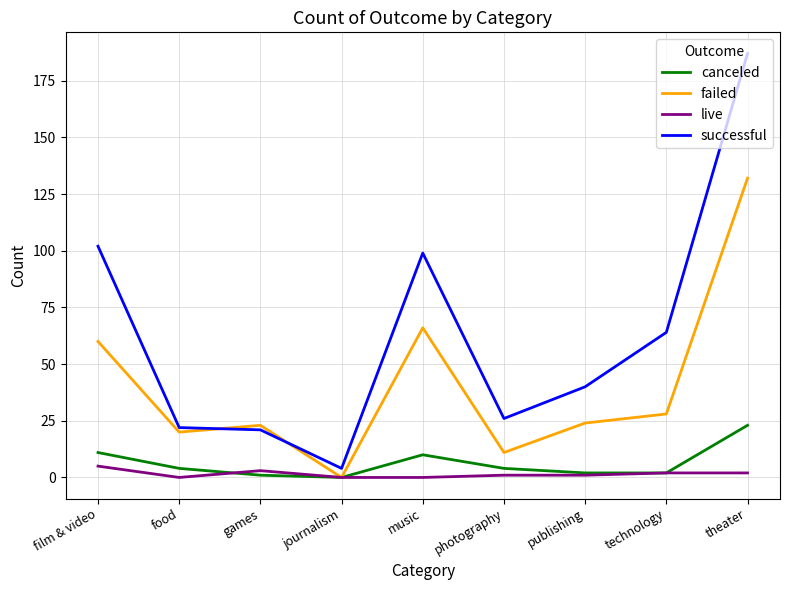

What is the difference between the maximum and second lowest values in the failed series?

121